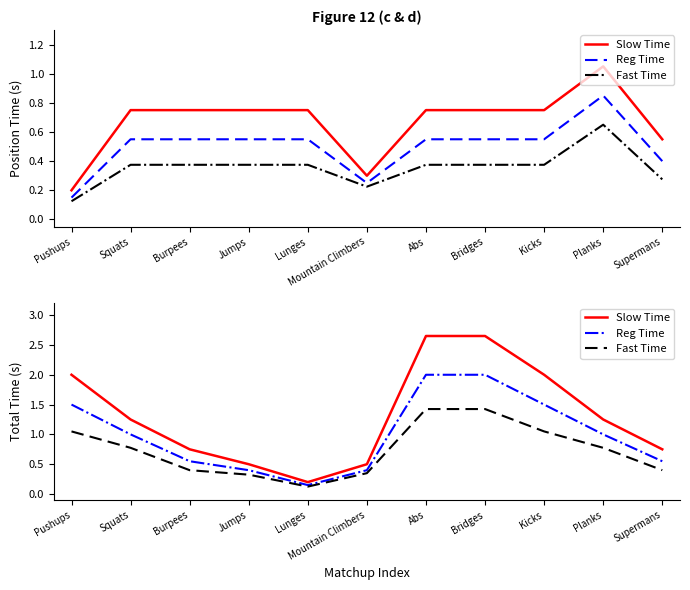

Which category has the highest value in the Reg Time series?

Abs